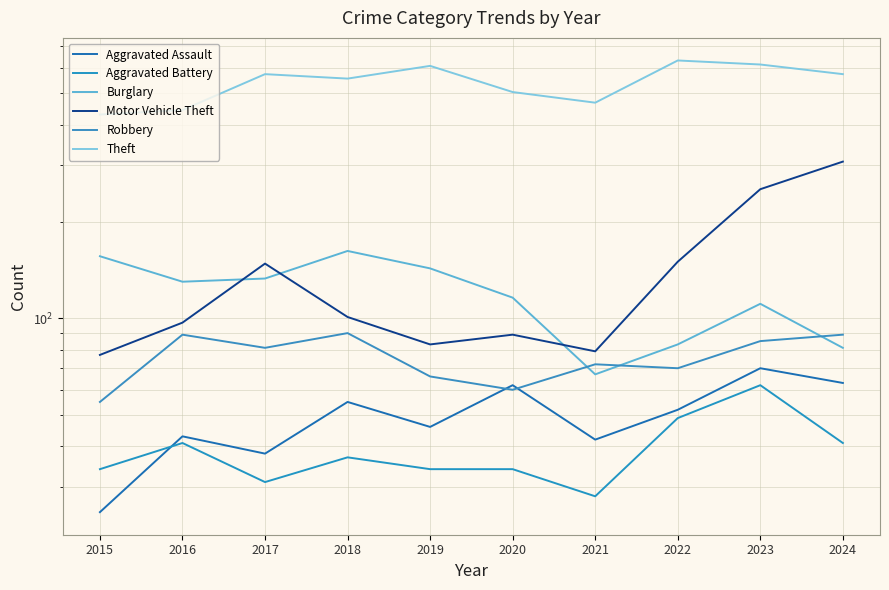

Which label corresponds to the smallest value in the chart?

2015